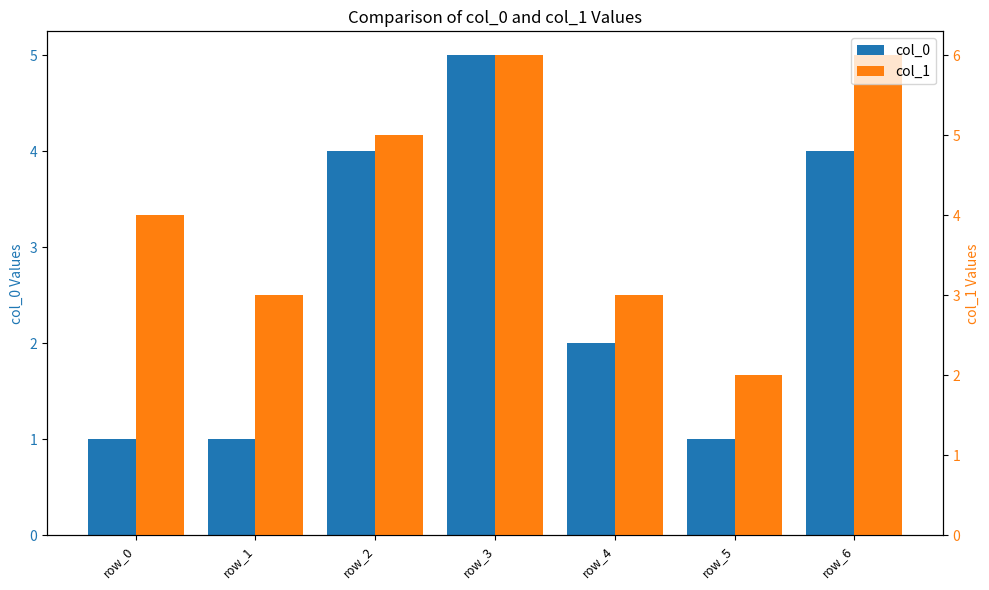

Which category has the lowest value across all series?

row_0